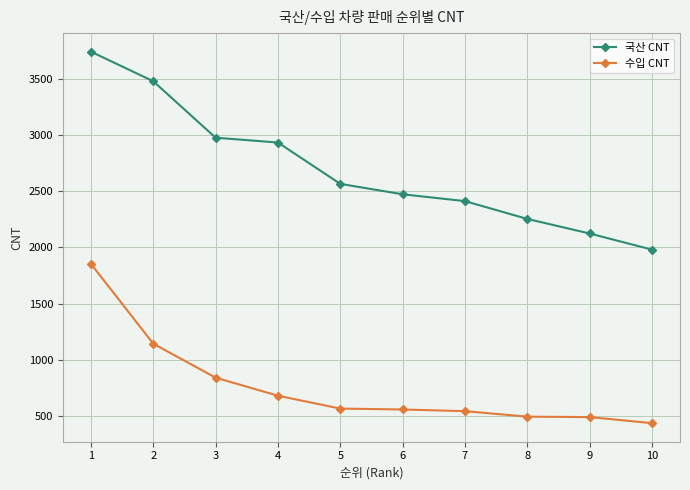

Which series changed the most between 3 and 4?

수입 CNT